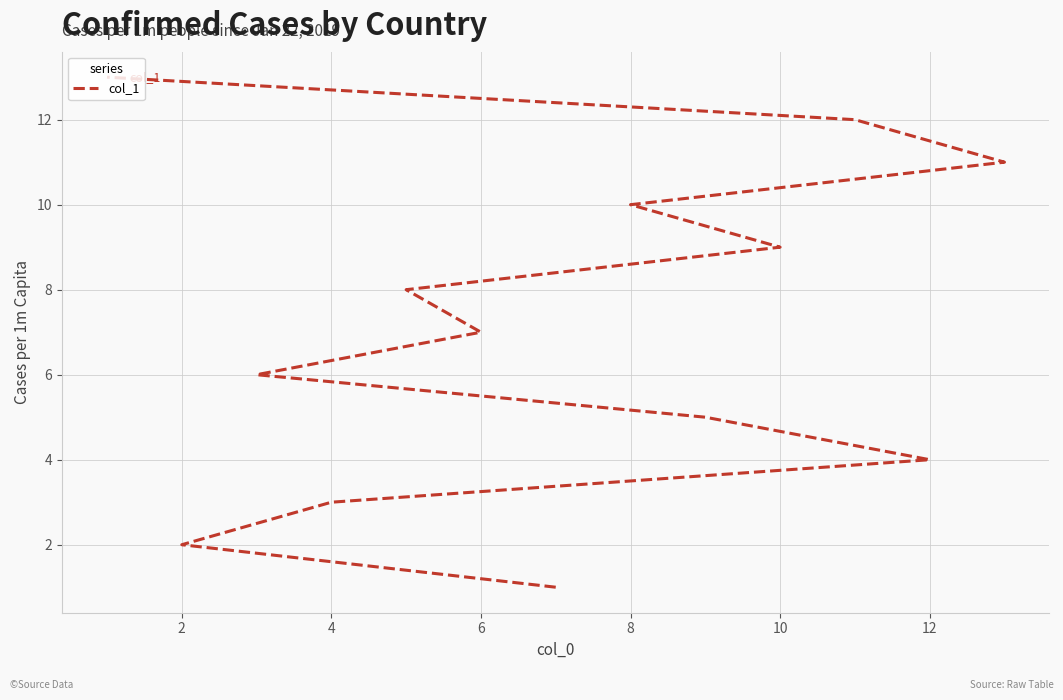

How many lines are shown in the chart?

1